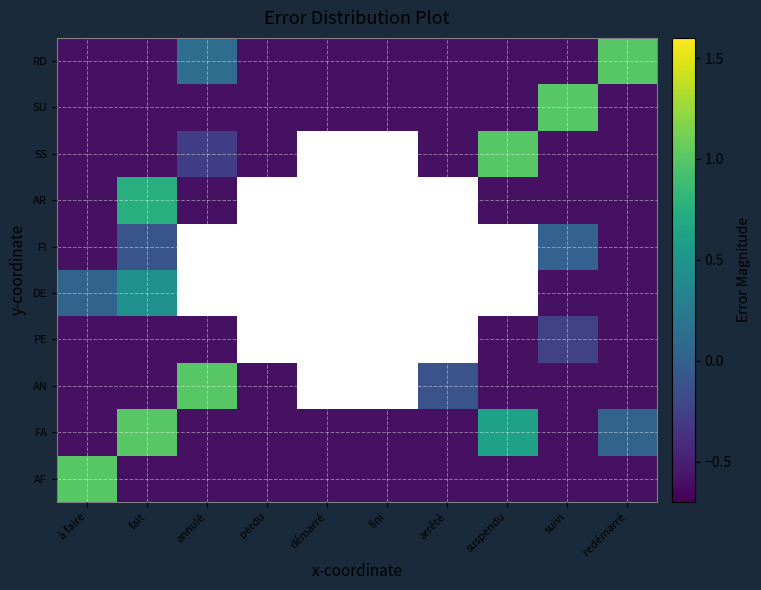

Is it true that RD equals -0.9 at suspendu?

False